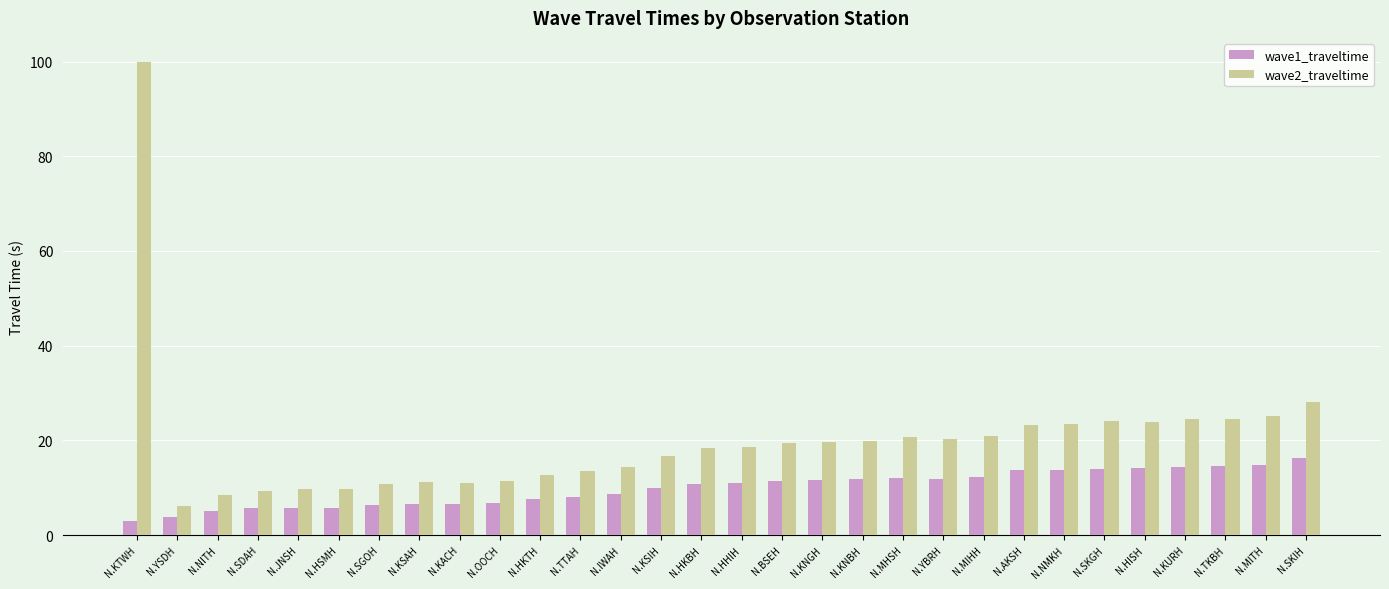

At which category does the chart reach its peak across all series?

N.KTWH